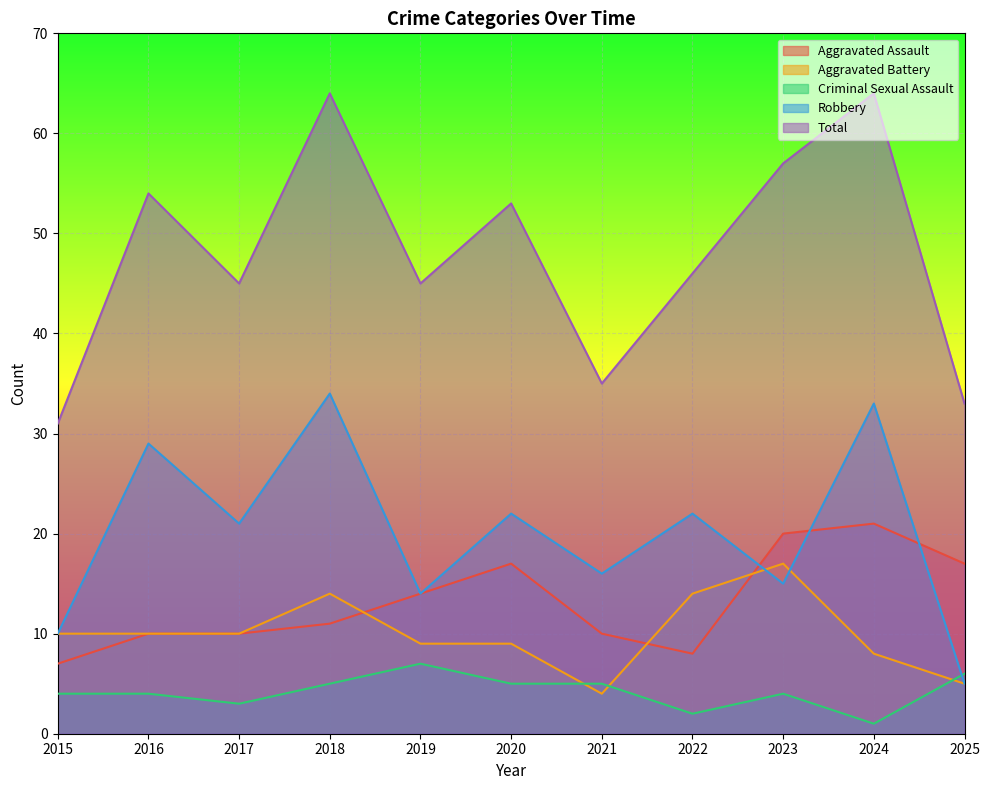

At which label does Criminal Sexual Assault reach its minimum?

2024